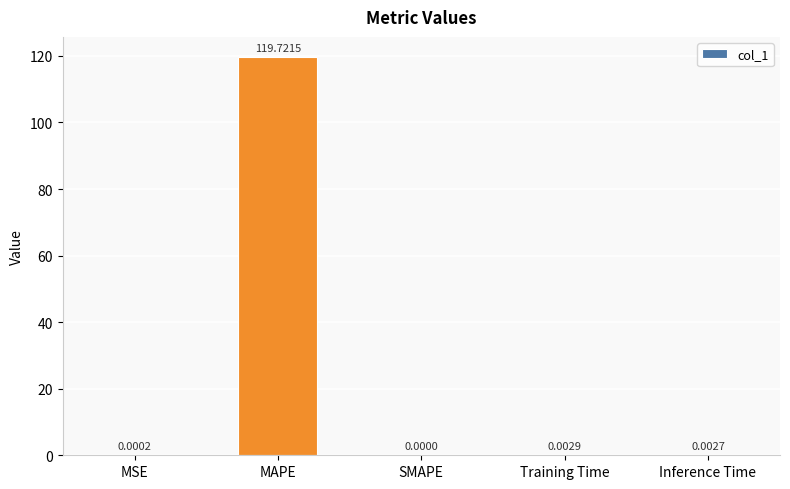

What is the change in value from MAPE to Training Time?

-119.7